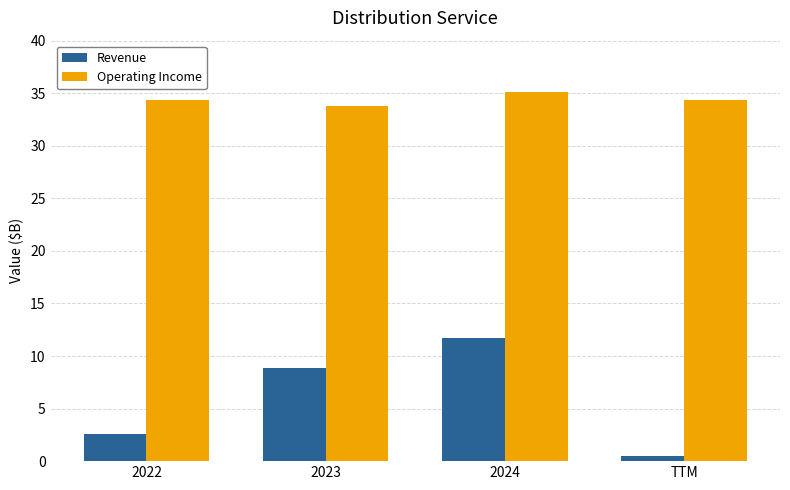

What is the total value across all series at 2022?

36.9